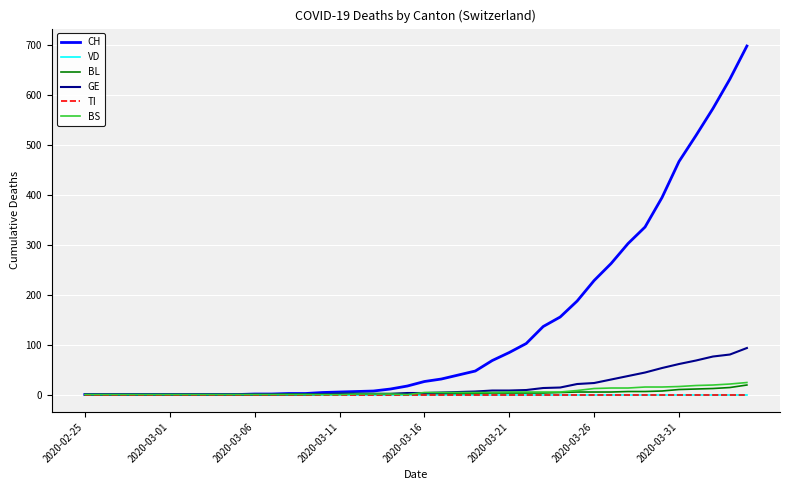

Reading right to left, extract all data points from this chart.

CH: 697	631	572	518	466	394	335	302	262	228	187	155	136	102	84	68	47	39	31	26	17	11	7	6	5	4	2	2	1	1	0	0	0	0	0	0	0	0	0	0
VD: 0	0	0	0	0	0	0	0	0	0	0	0	0	0	0	0	0	0	0	0	0	0	0	0	0	0	0	0	0	0	0	0	0	0	0	0	0	0	0	0
BL: 19	14	12	11	10	7	6	6	5	5	5	4	3	3	3	3	2	2	2	2	2	2	2	2	2	1	1	1	0	0	0	0	0	0	0	0	0	0	0	0
GE: 93	80	76	68	61	53	44	37	30	23	21	14	13	9	8	8	6	5	4	3	3	1	1	1	1	1	0	0	0	0	0	0	0	0	0	0	0	0	0	0
TI: 0	0	0	0	0	0	0	0	0	0	0	0	0	0	0	0	0	0	0	0	0	0	0	0	0	0	0	0	0	0	0	0	0	0	0	0	0	0	0	0
BS: 24	21	19	18	16	15	15	13	13	12	8	5	5	5	5	4	4	4	4	4	0	1	1	1	0	0	0	0	0	0	0	0	0	0	0	0	0	0	0	0